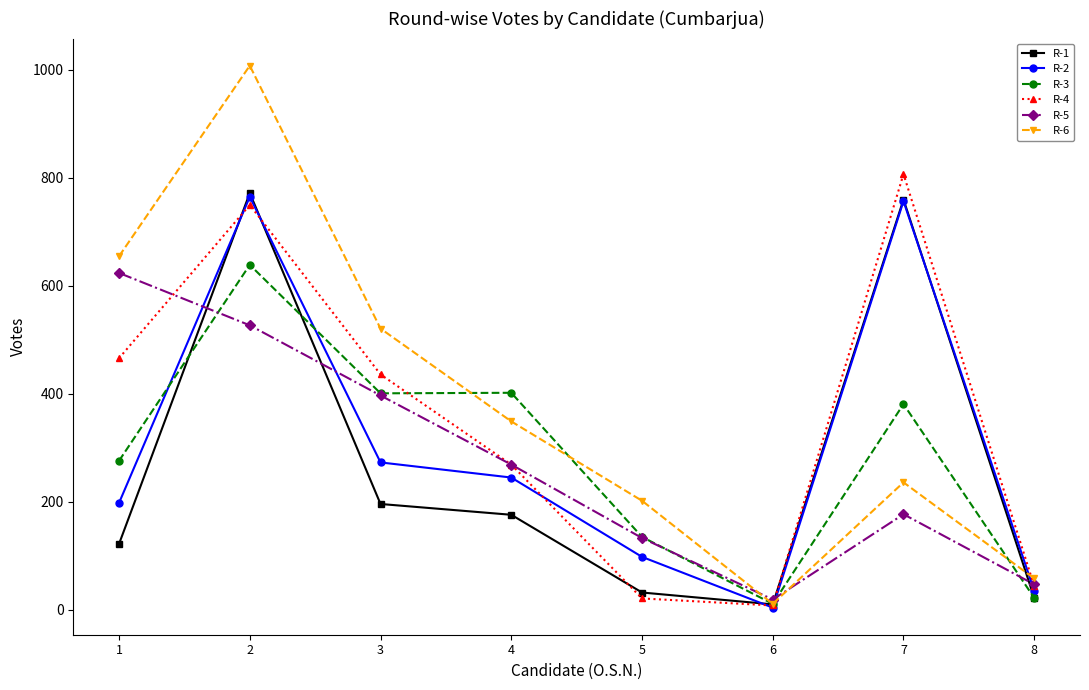

The value of R-2 at 2 is 765. True or false?

True